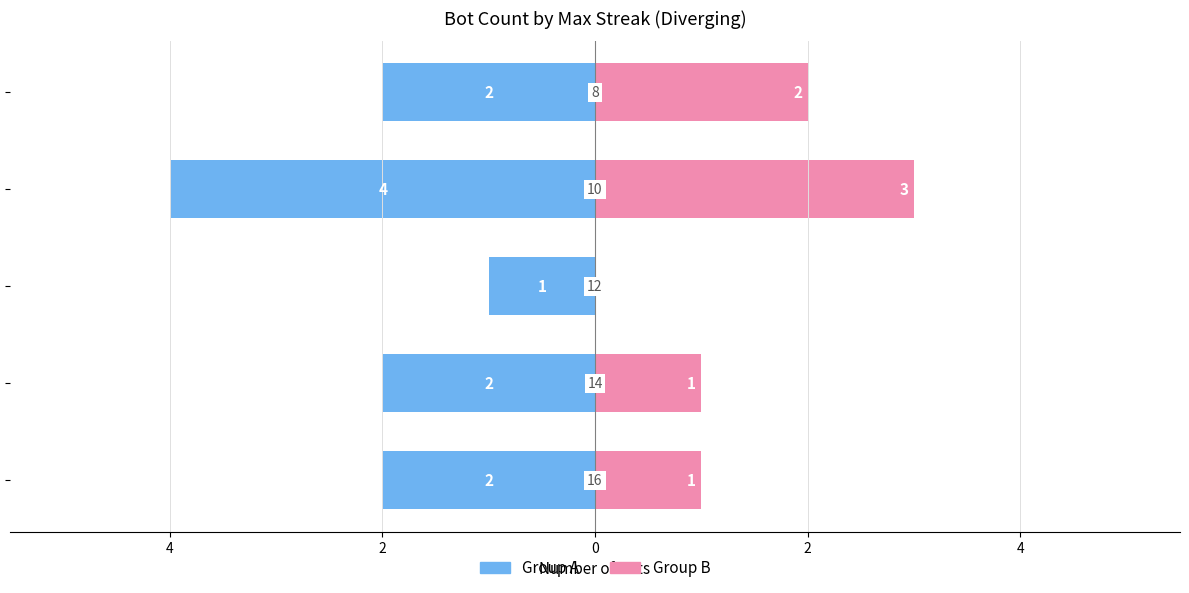

What is the highest value of the Group B series?

3